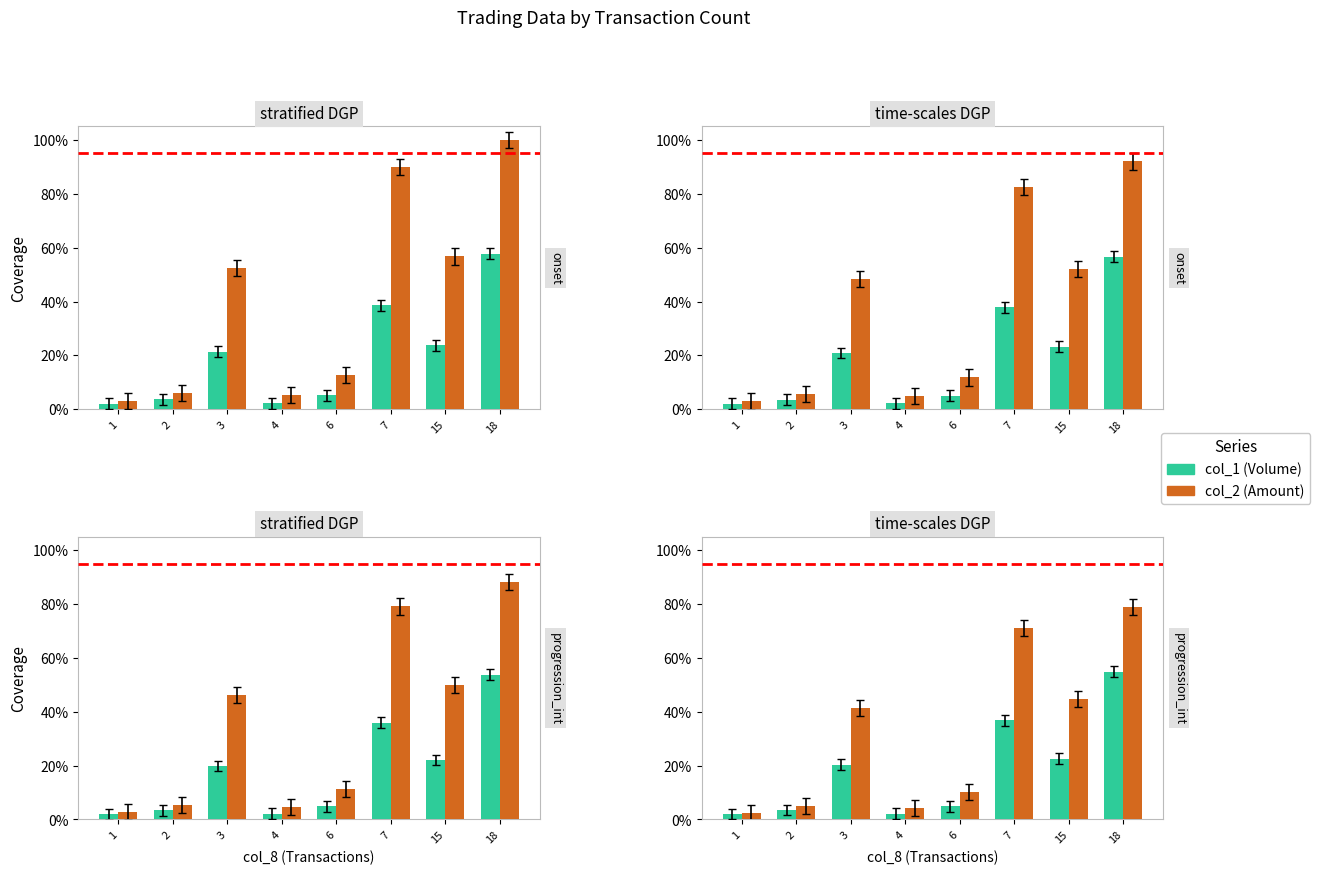

List the labels in order of col_2 (Amount) value, largest first.

18, 7, 15, 3, 6, 2, 4, 1